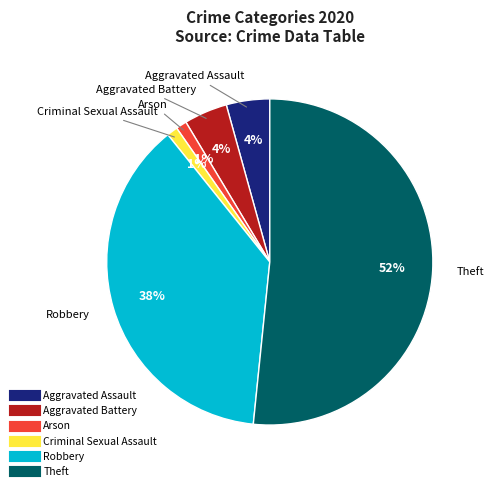

Is it true that Arson is 1% of the pie?

True